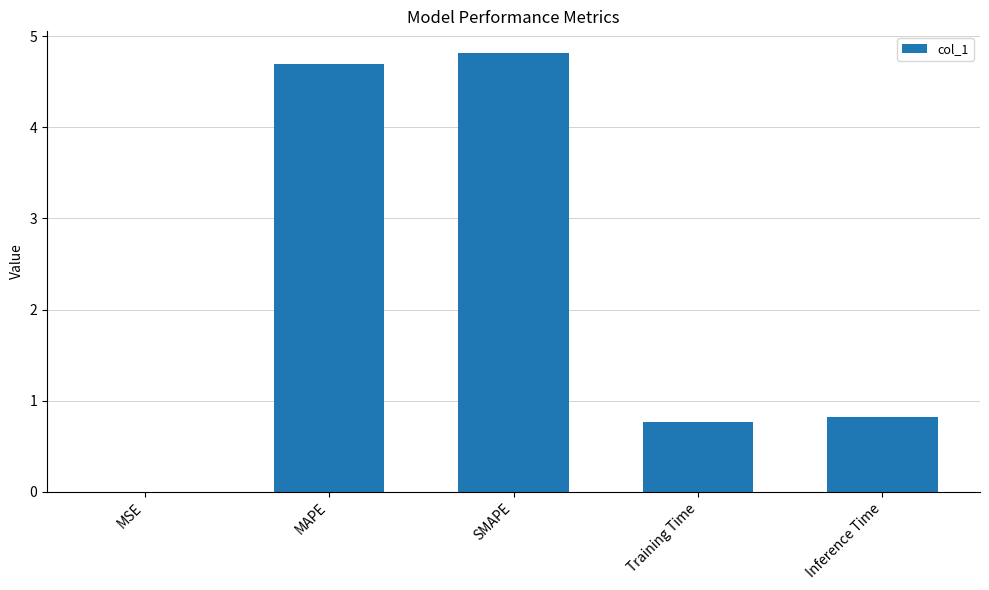

What is the average value?

2.2